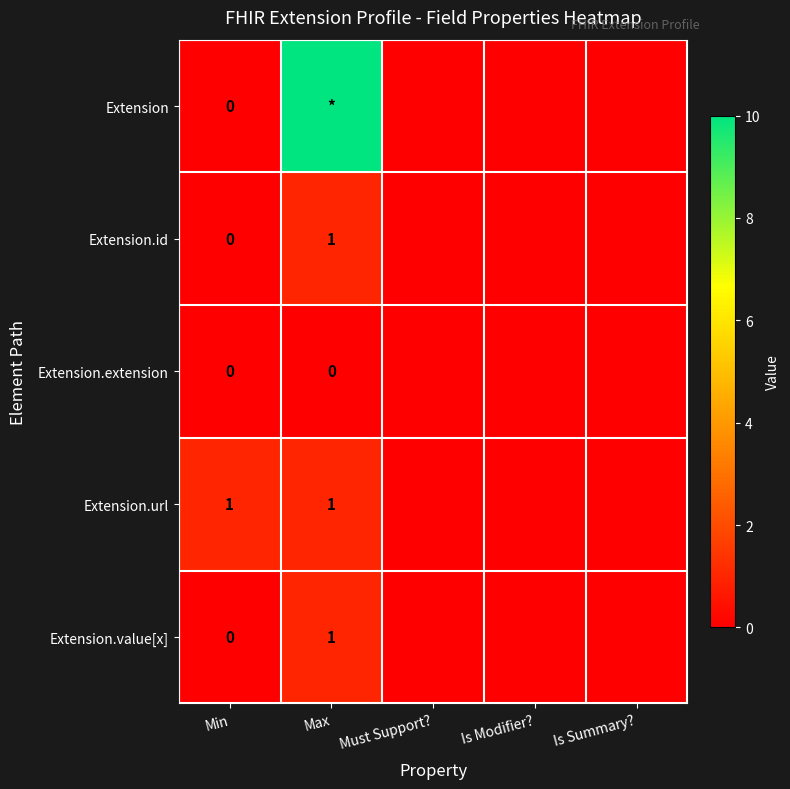

What is the difference between the maximum and minimum values in the Extension.url series?

1